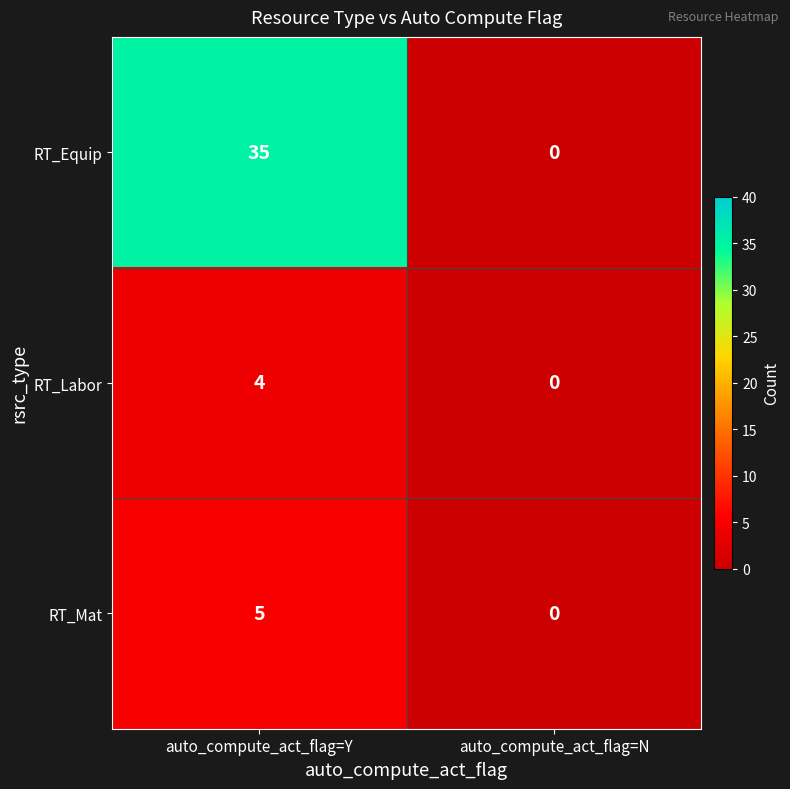

Is it true that RT_Mat equals -3 at auto_compute_act_flag=N?

False